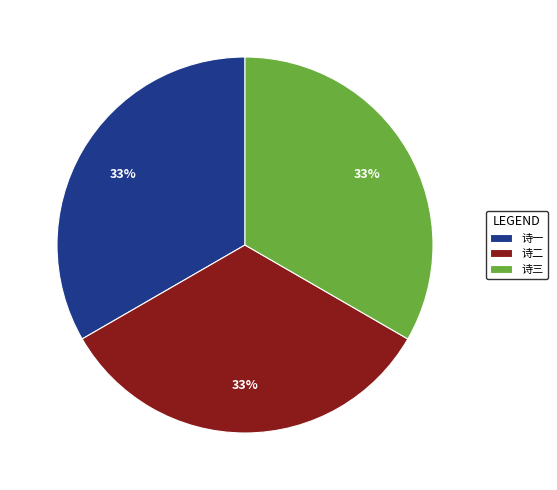

The 诗三 slice represents 33% of the pie. True or false?

True